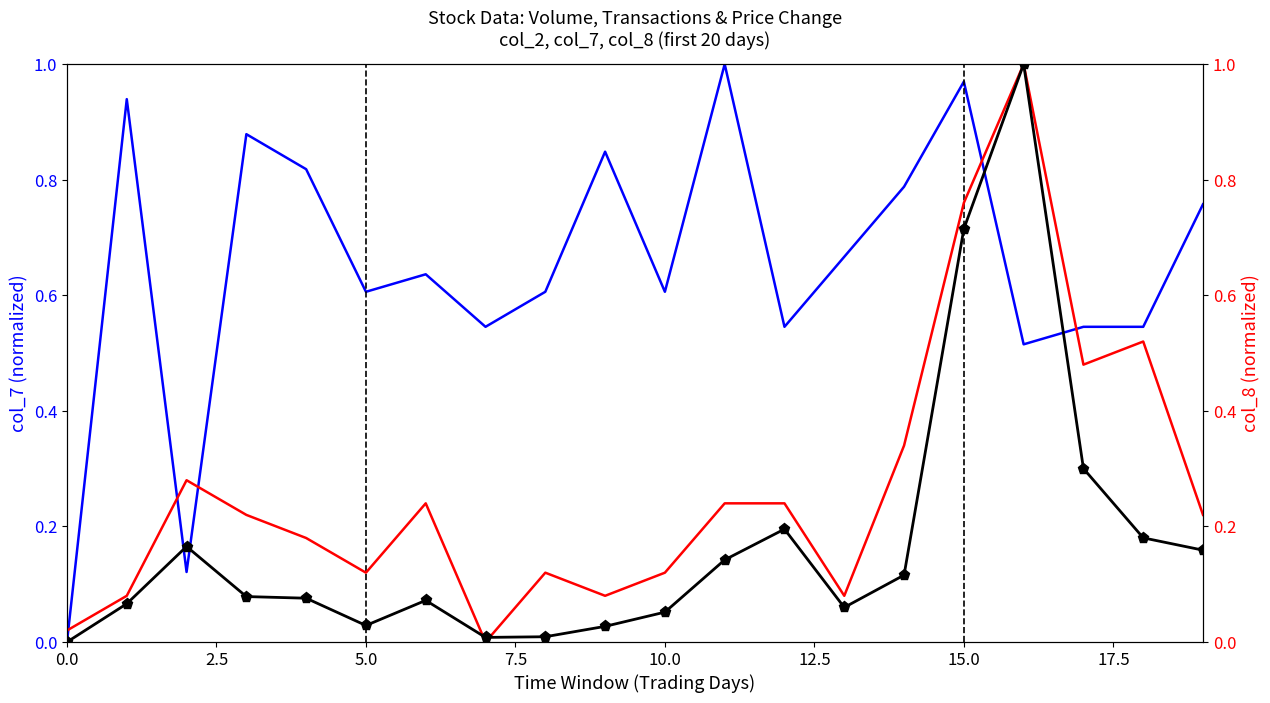

True or false: col_2 has more than 1 interior local peaks.

True